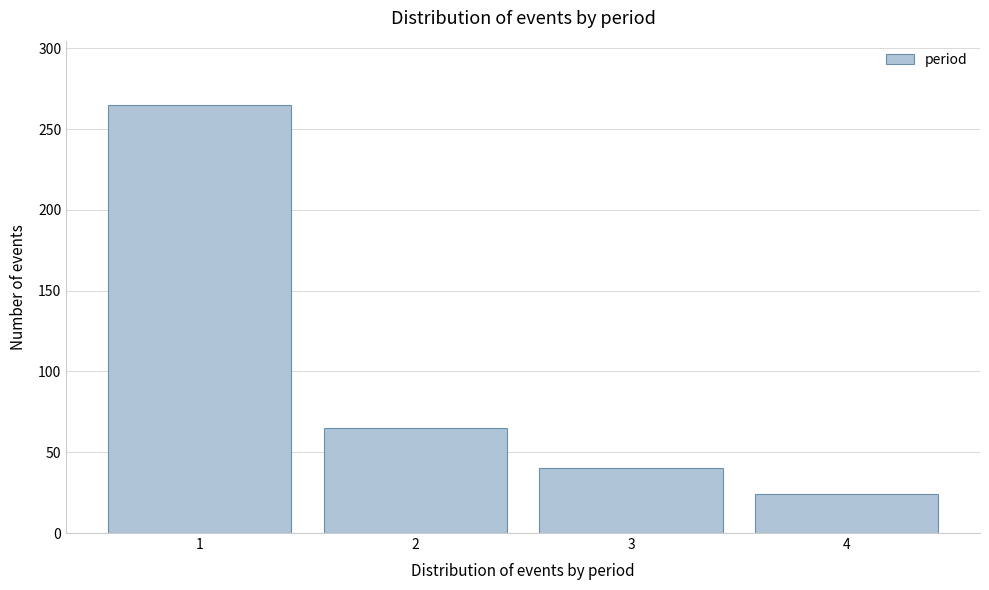

Reading left to right, list all the values displayed in this chart.

265	65	40	24